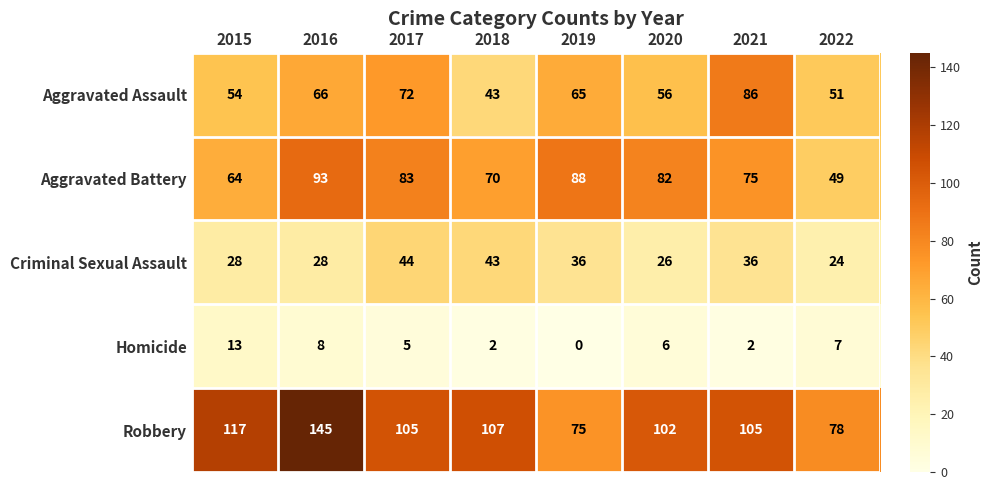

At which label does Aggravated Assault first exceed 65?

2016